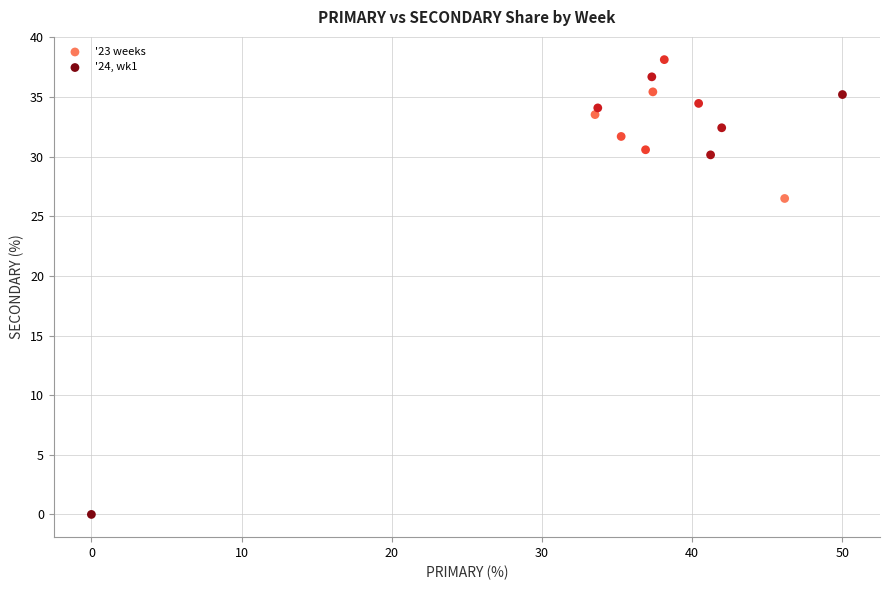

What are all the series names shown in the legend?

'23 weeks, '24, wk1